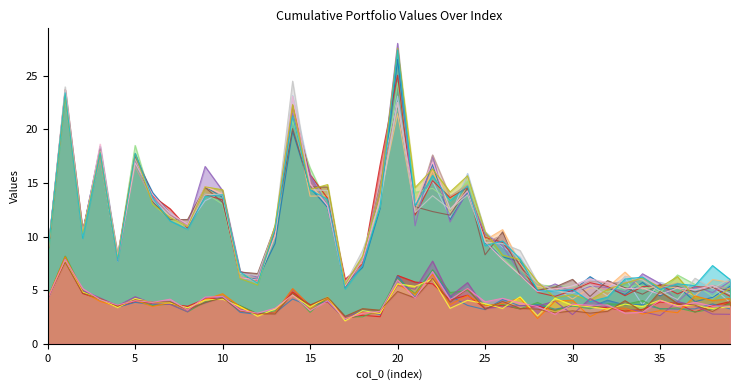

True or false: col_2 line 0 and col_1 line 0 intersect in this chart.

False